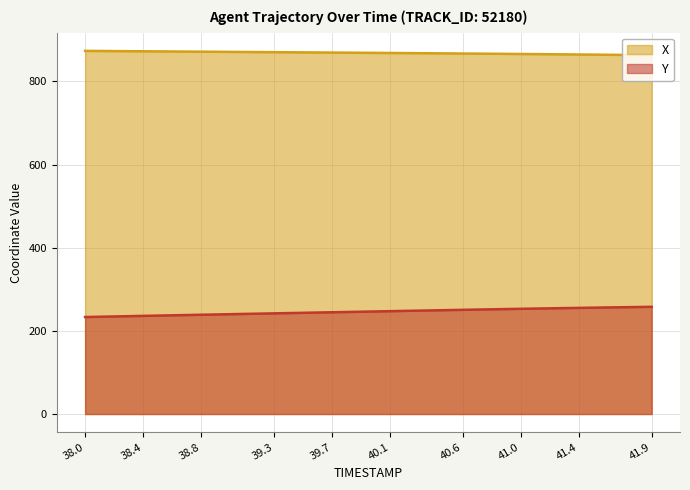

The X series shows 871.5 at 38.8. True or false?

True